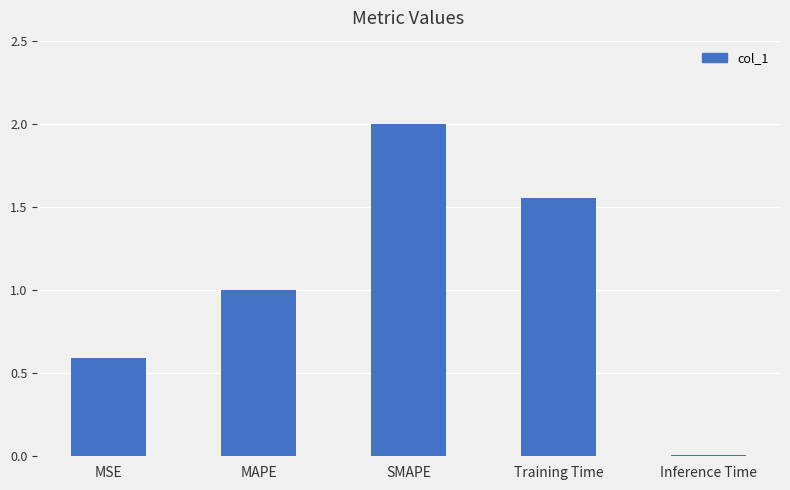

Between MAPE and SMAPE, which is larger?

SMAPE